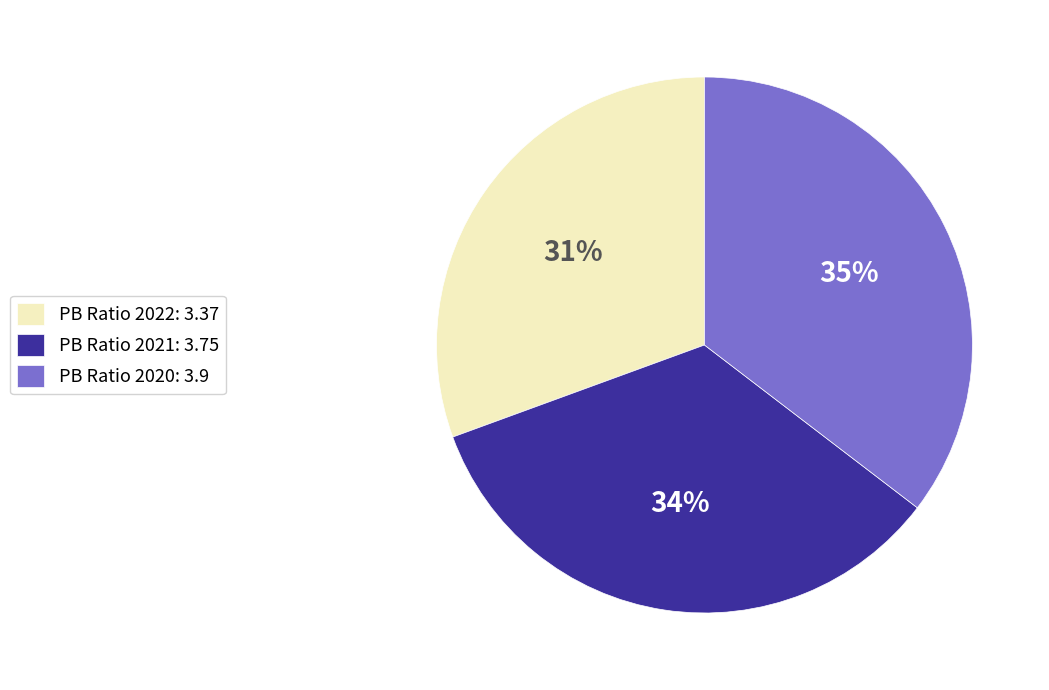

Between PB Ratio 2020: 3.9 and PB Ratio 2022: 3.37, which is larger?

PB Ratio 2020: 3.9